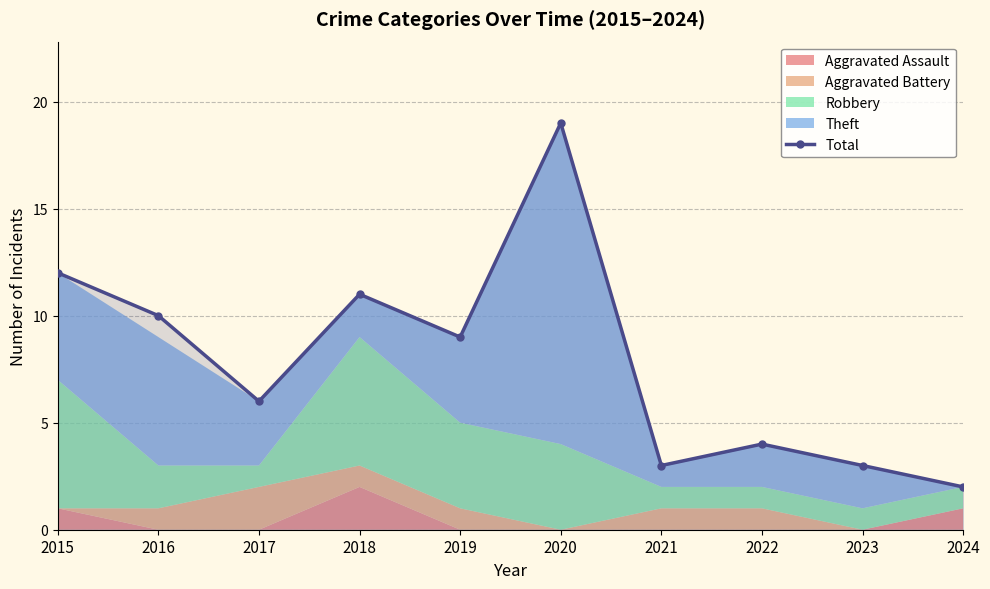

Where does the data first go above 9?

2015